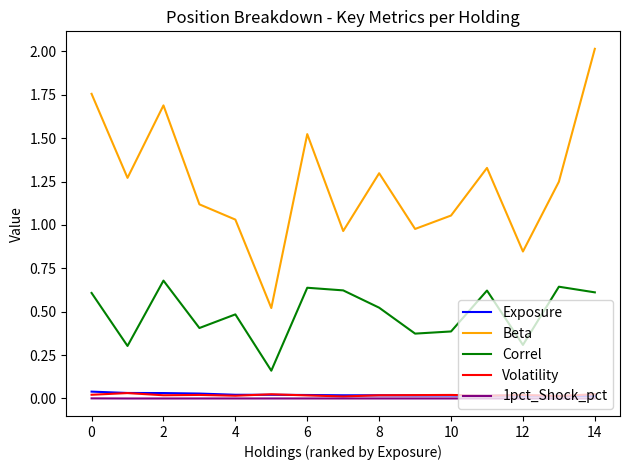

Which series has the largest total across all categories?

Beta